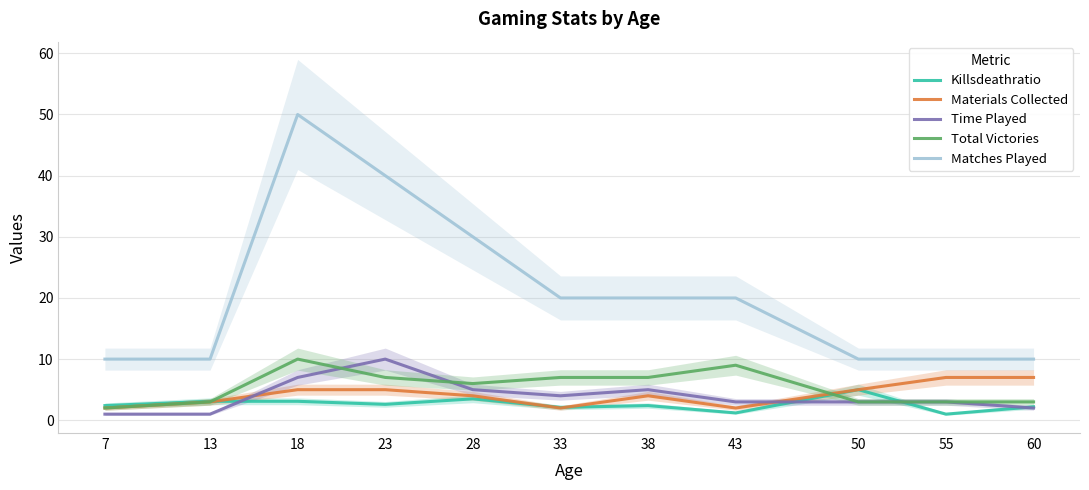

The Materials Collected series shows 10.3 at 60. True or false?

False